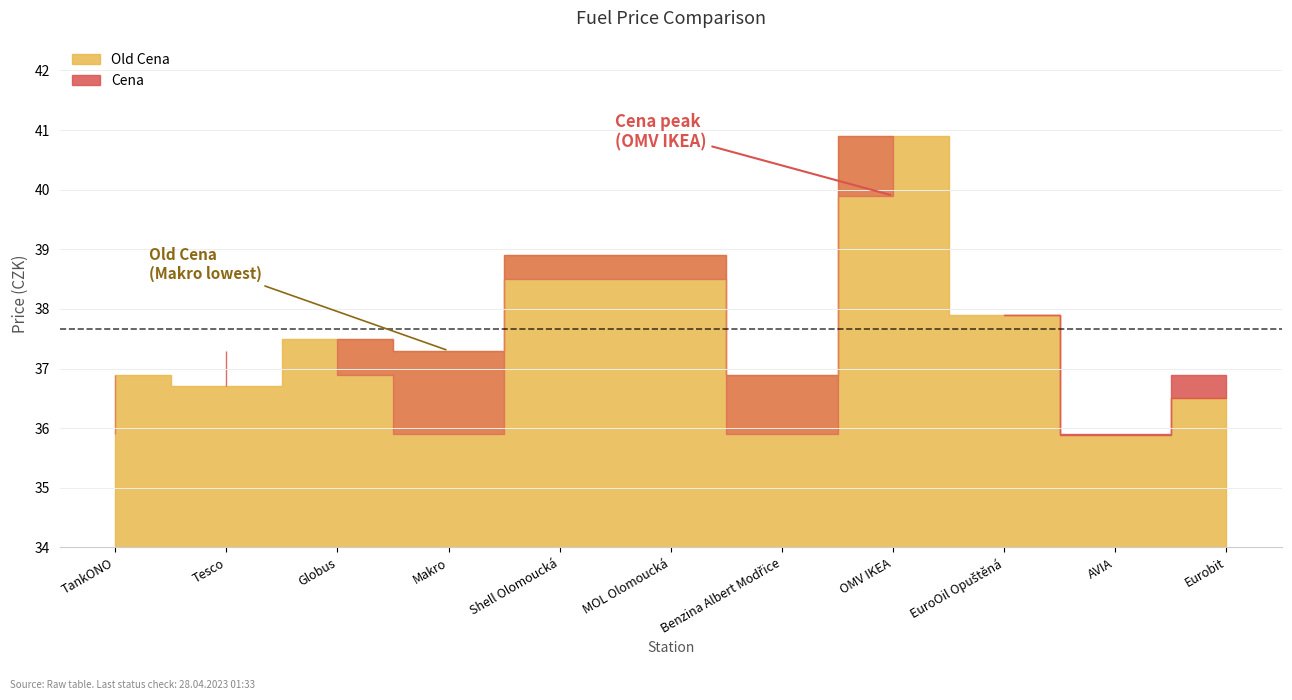

At which category does Old Cena reach its first local valley?

Tesco